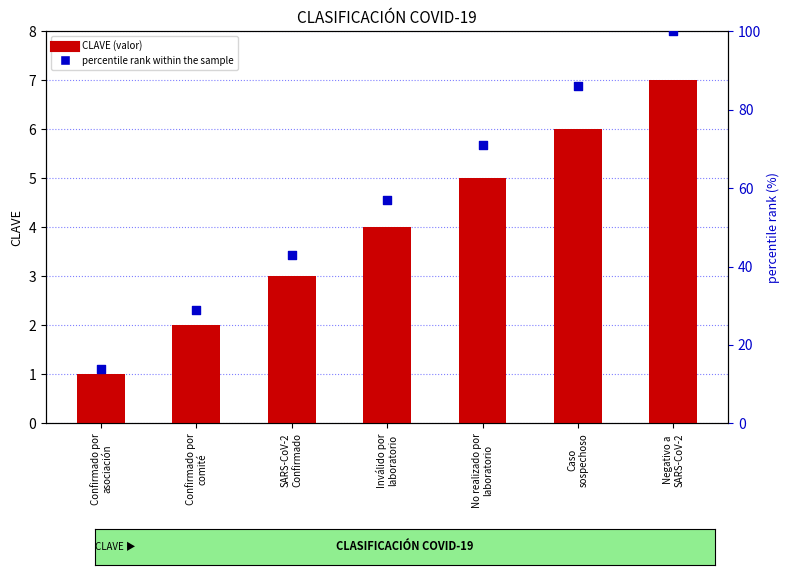

What is the total value across all series at Inválido por
laboratorio?

61